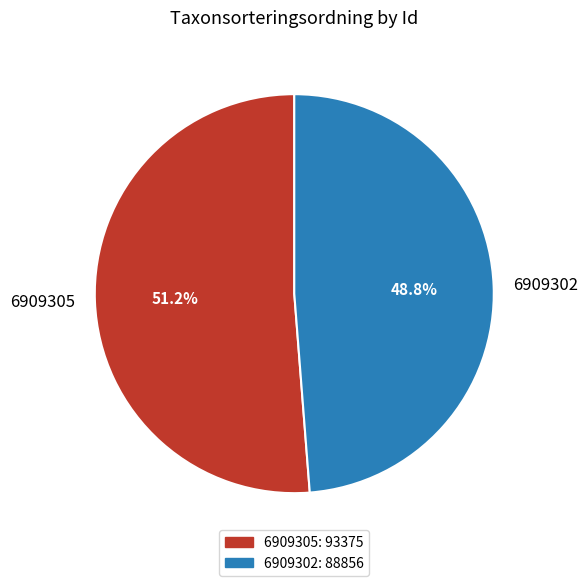

The 6909305 slice represents 51% of the pie. True or false?

True